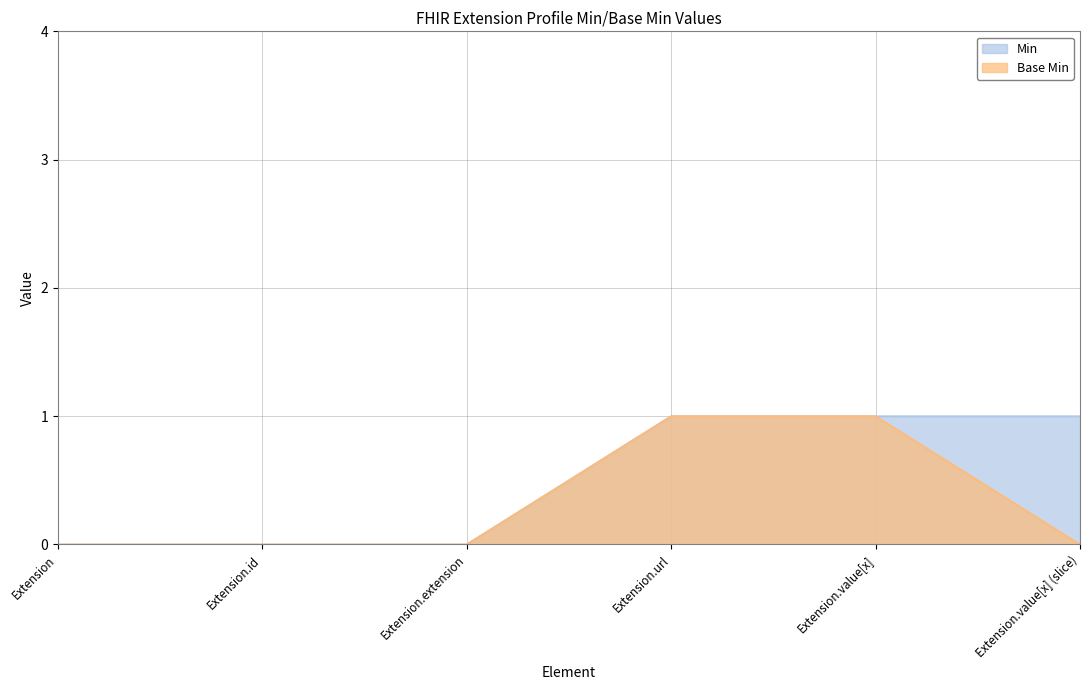

True or false: Min and Base Min intersect in this chart.

False